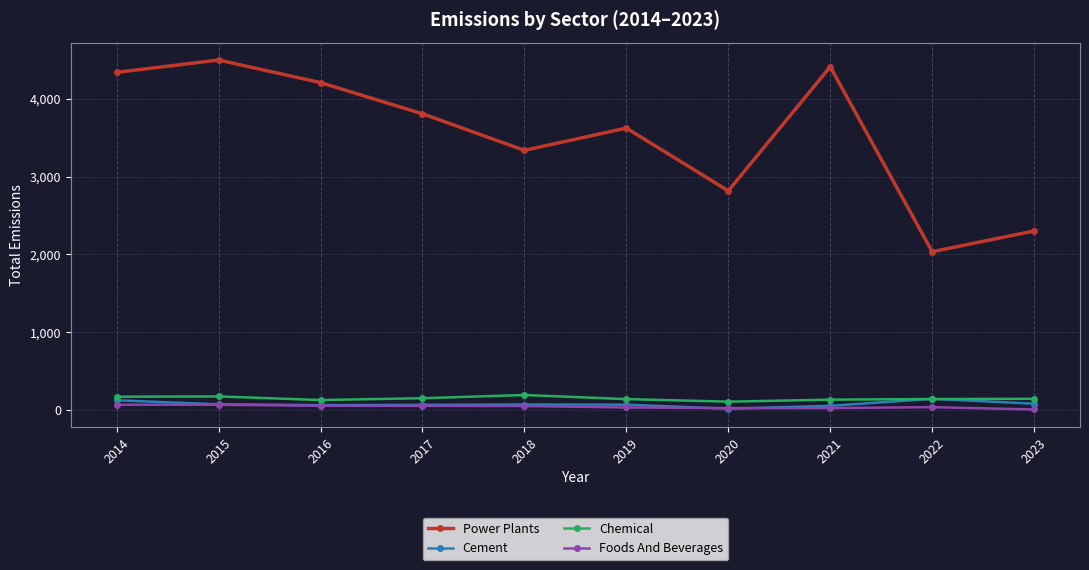

Which series has the largest range (max minus min)?

Power Plants